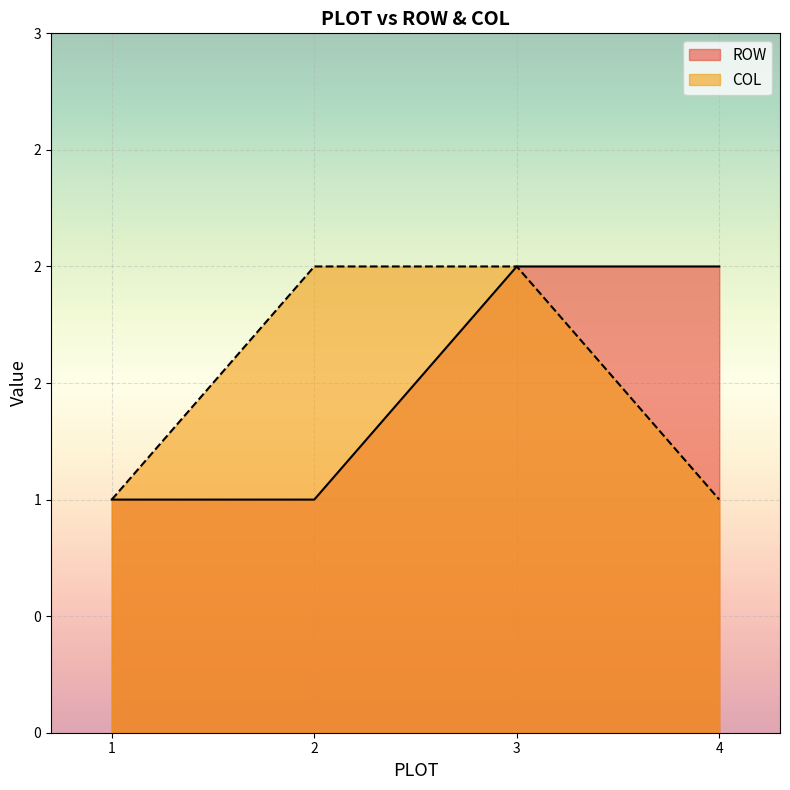

What is the maximum value shown in the chart?

2